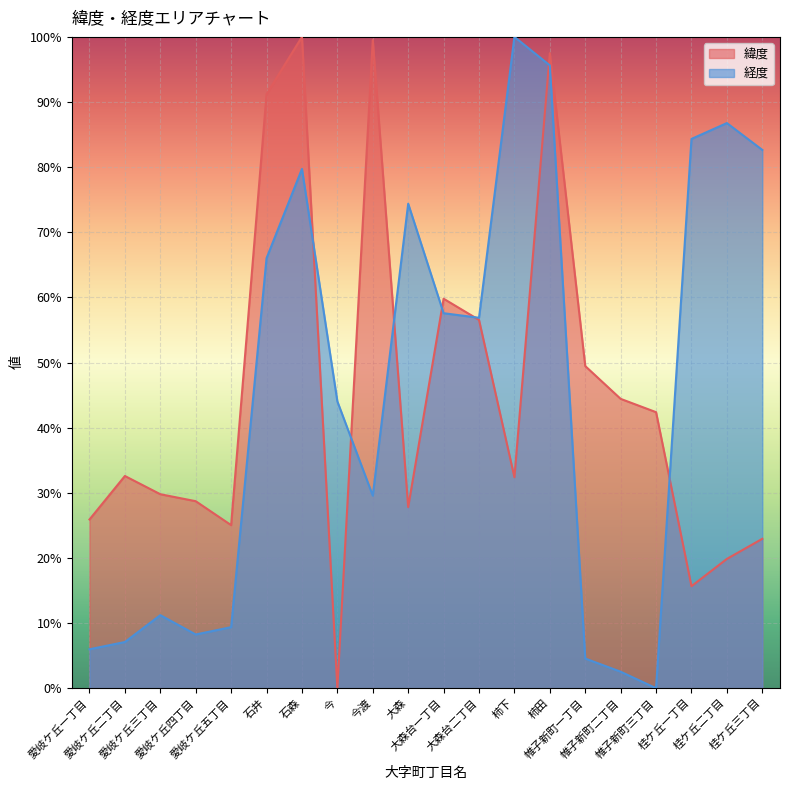

The 緯度 series shows 19.8 at 愛岐ケ丘四丁目. True or false?

False